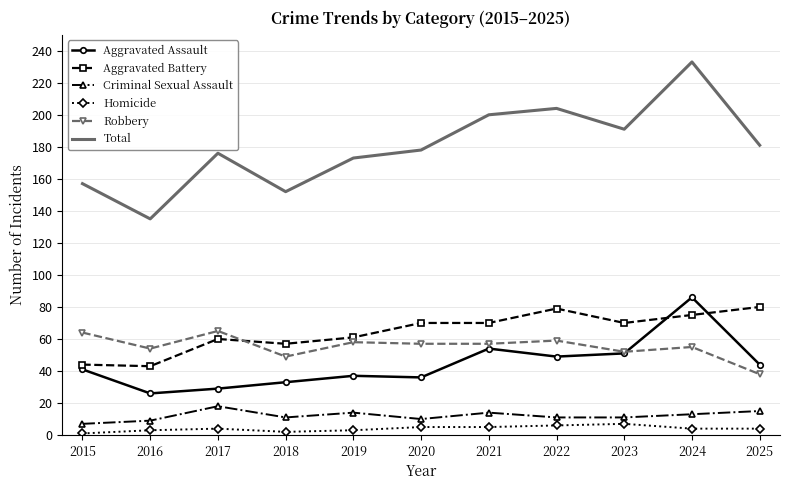

True or false: Total has a value of 233 at 2024.

True